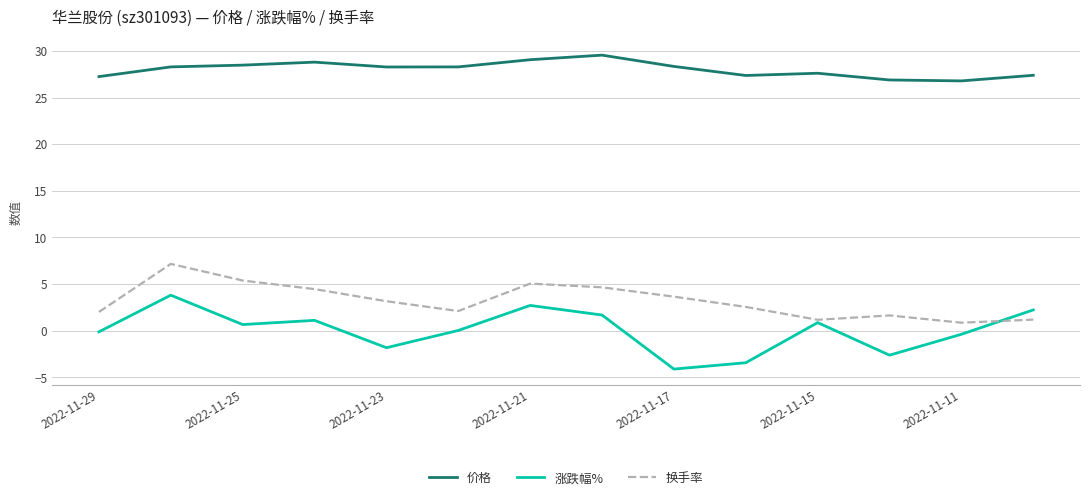

Is this an area chart (filled region under the line)?

No